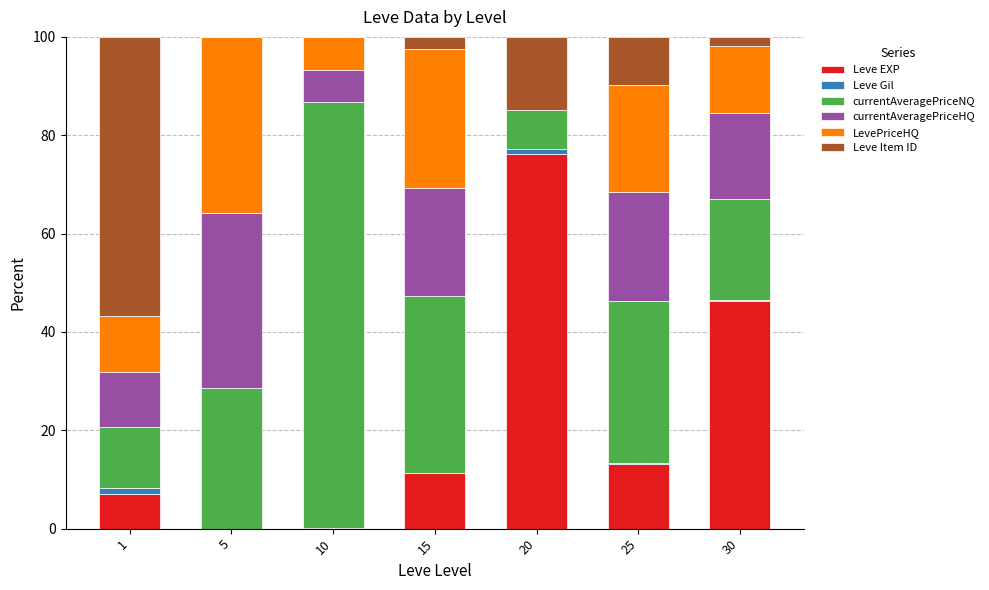

The value of Leve EXP at 15 is 11.2. True or false?

True